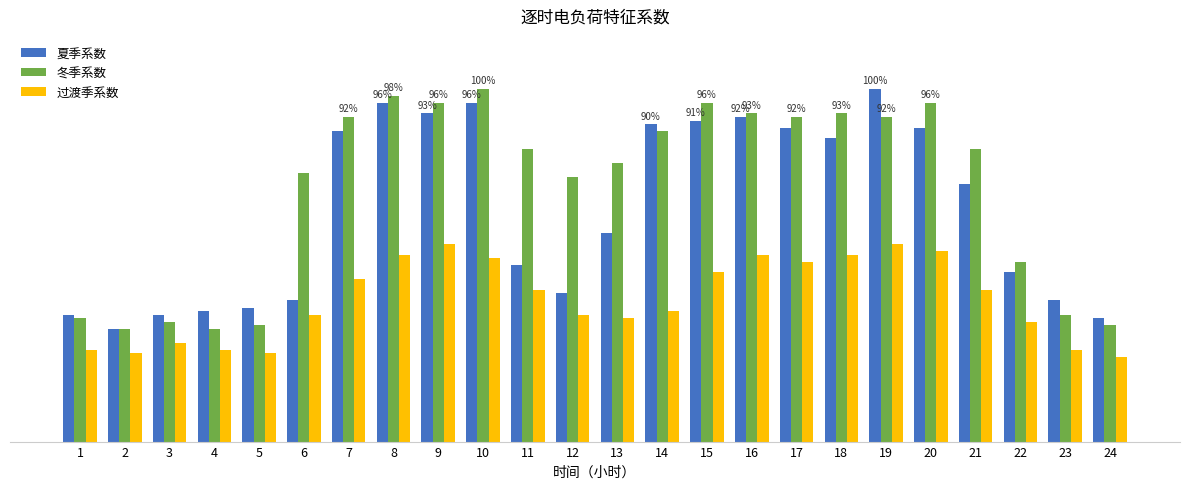

Does the chart contain stacked bars?

No